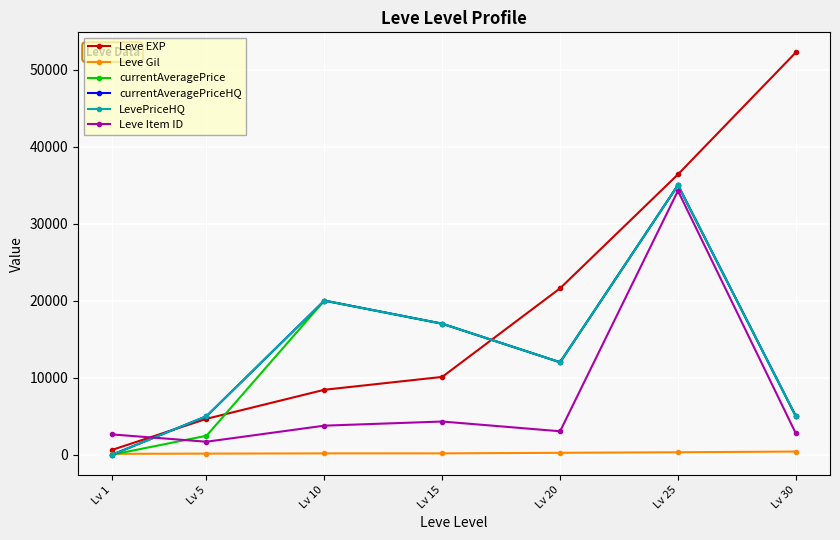

Does the chart have visible grid lines?

Yes